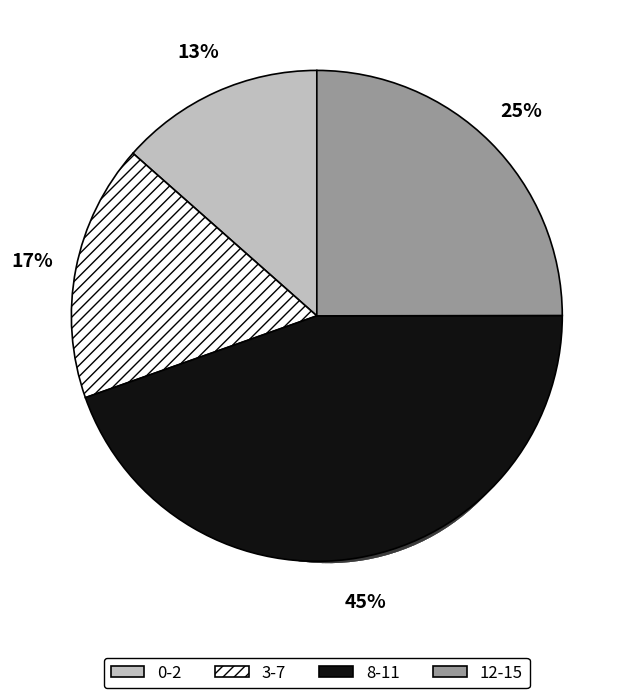

Which category has the smallest portion of the pie?

0-2